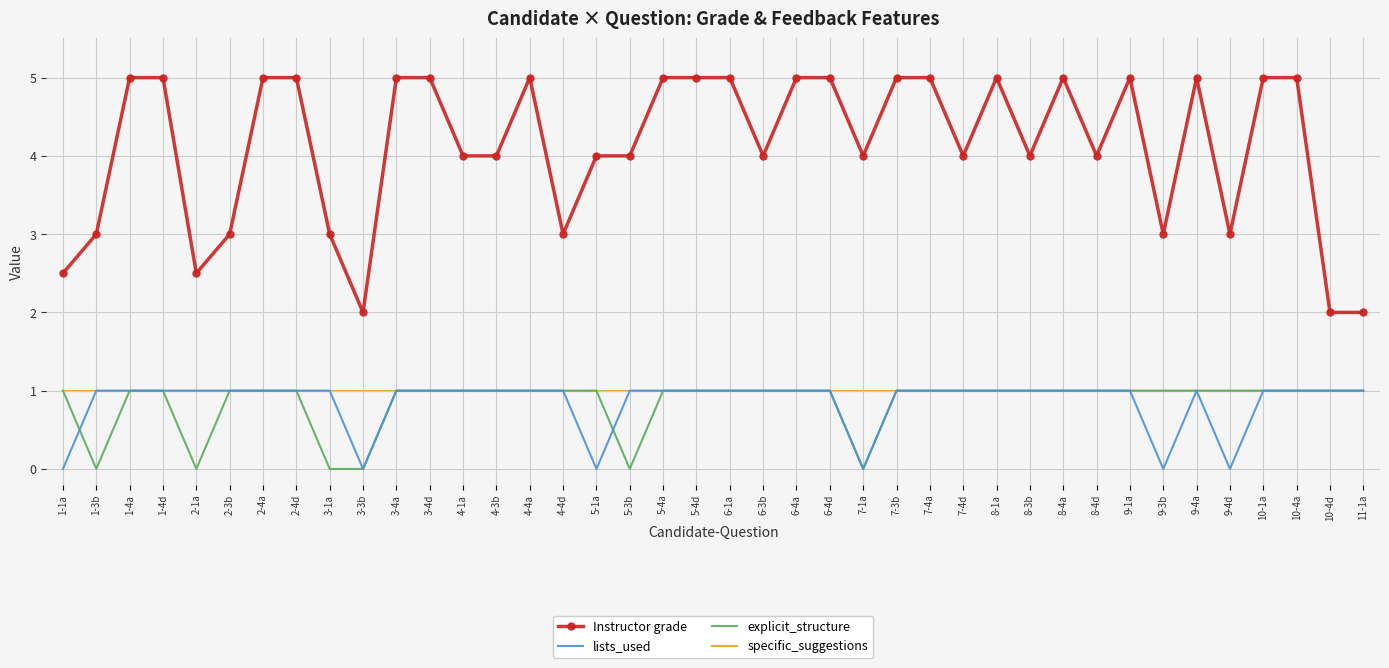

The value of explicit_structure at 1-4d is 1.5. True or false?

False